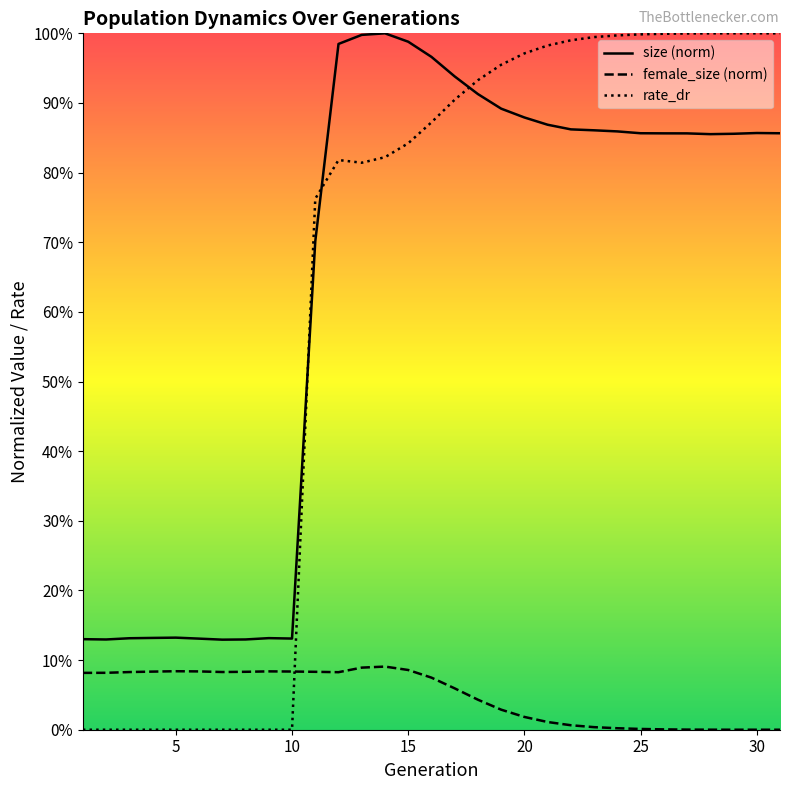

Which series ends up on top after the final intersection of size and rate_dr?

rate_dr